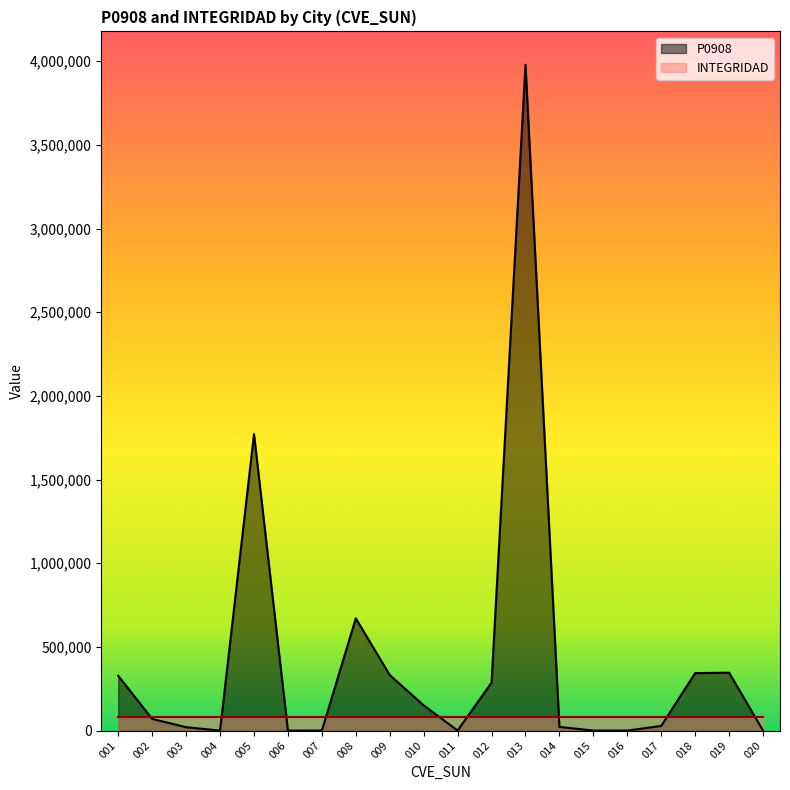

Does the chart display data point markers on the line(s)?

No